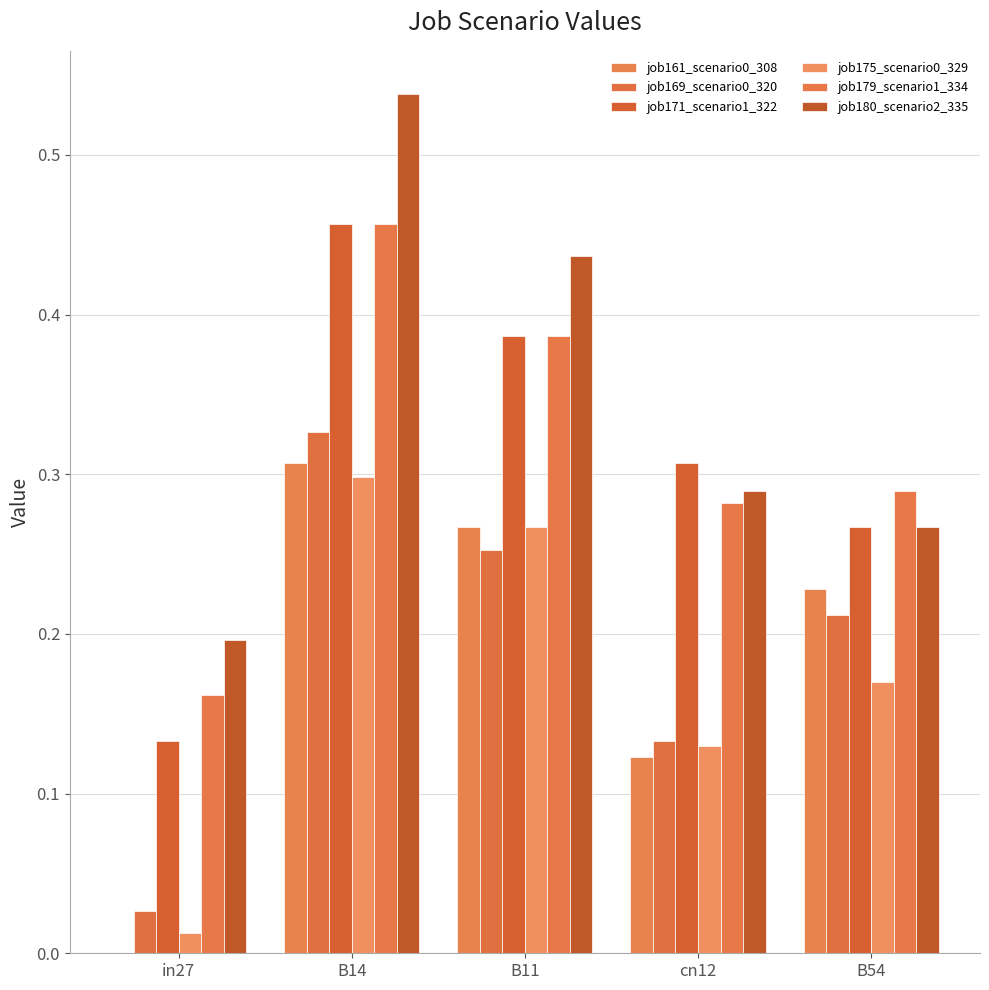

Are the bars horizontal?

No